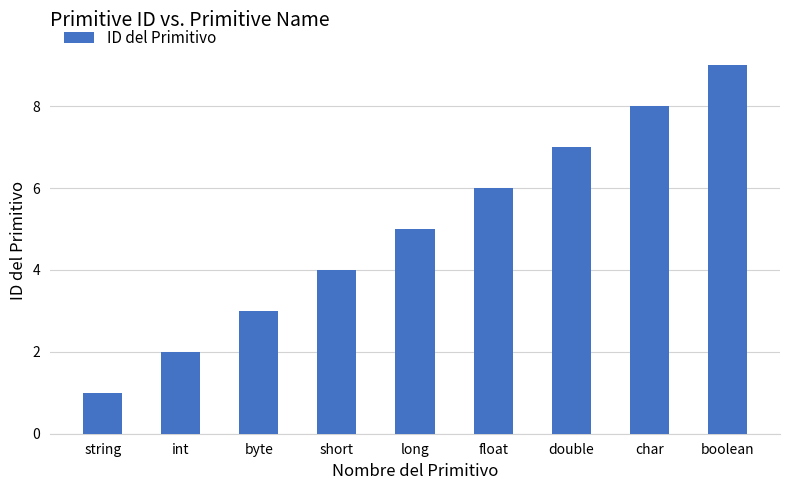

What is the greatest value displayed?

9